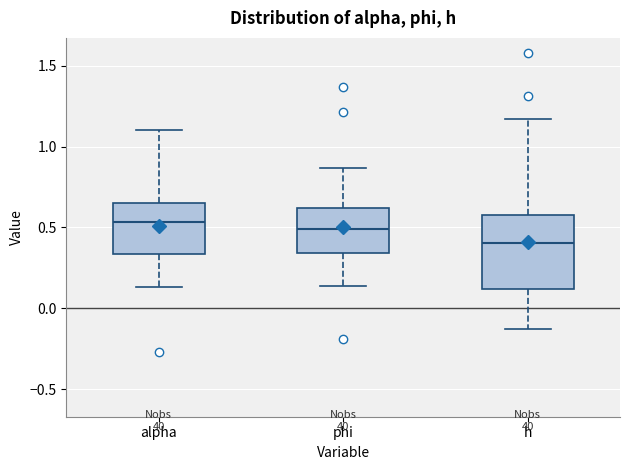

Reading left to right, read every box against the y-axis: the position of its median line, the range the box covers, and the ends of its whiskers. The values are not printed on the chart, so give them approximately, as read against the axis.

alpha: median 0.55, box 0.35 to 0.65, whiskers 0.15 to 1.10
phi: median 0.50, box 0.35 to 0.60, whiskers 0.15 to 0.85
h: median 0.40, box 0.10 to 0.60, whiskers -0.15 to 1.15